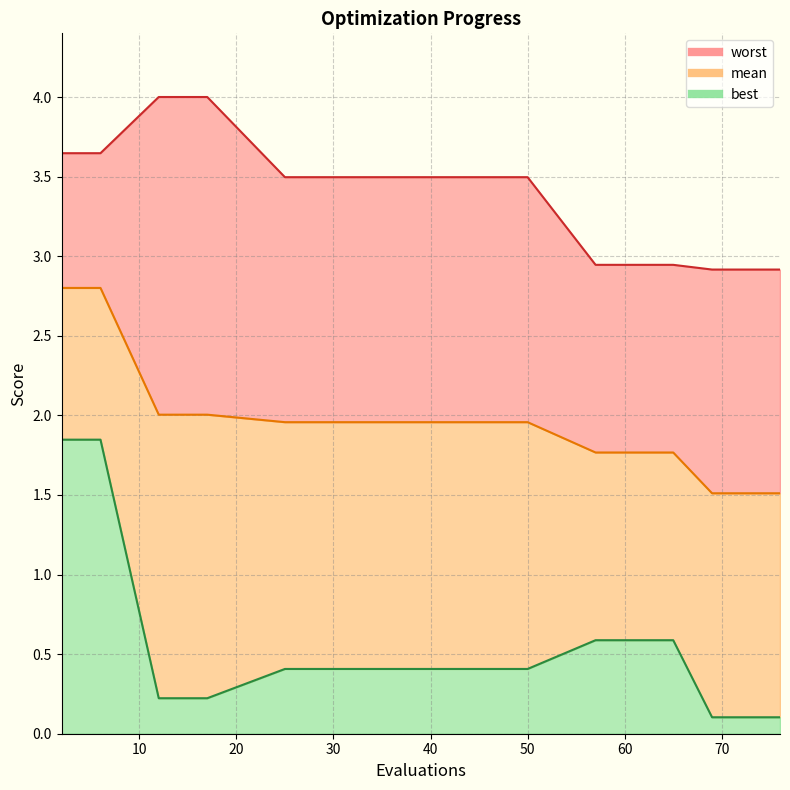

Which series has the largest total across all categories?

worst